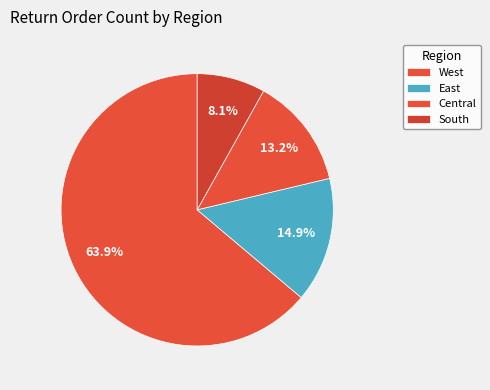

The East slice represents 5% of the pie. True or false?

False